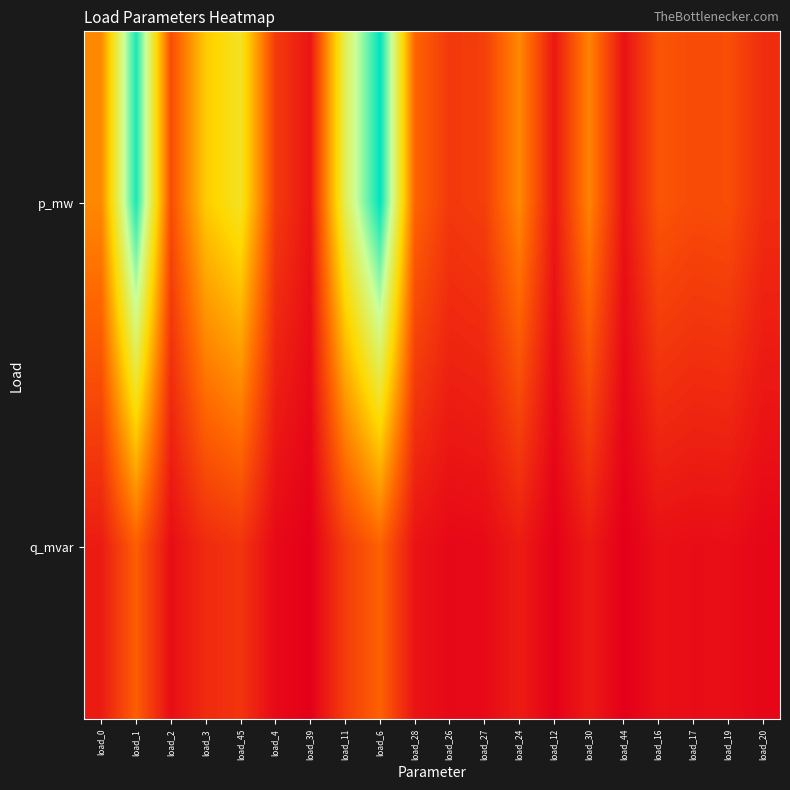

Rank the series at load_0 from lowest to highest value.

q_mvar, p_mw